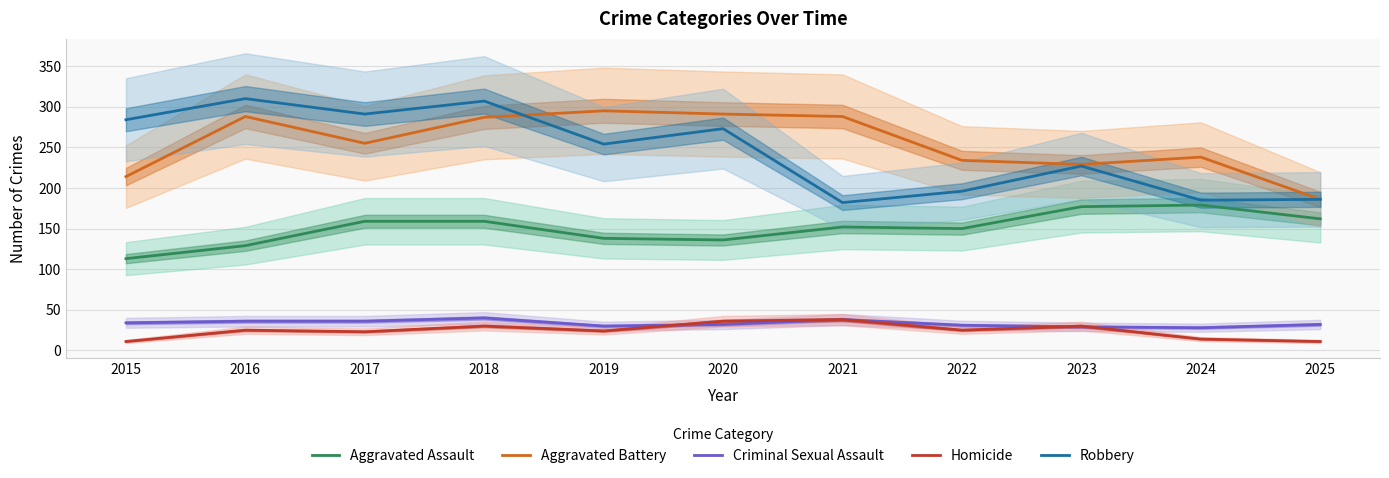

What is the sum of the Aggravated Battery values at 2020 and 2021?

579